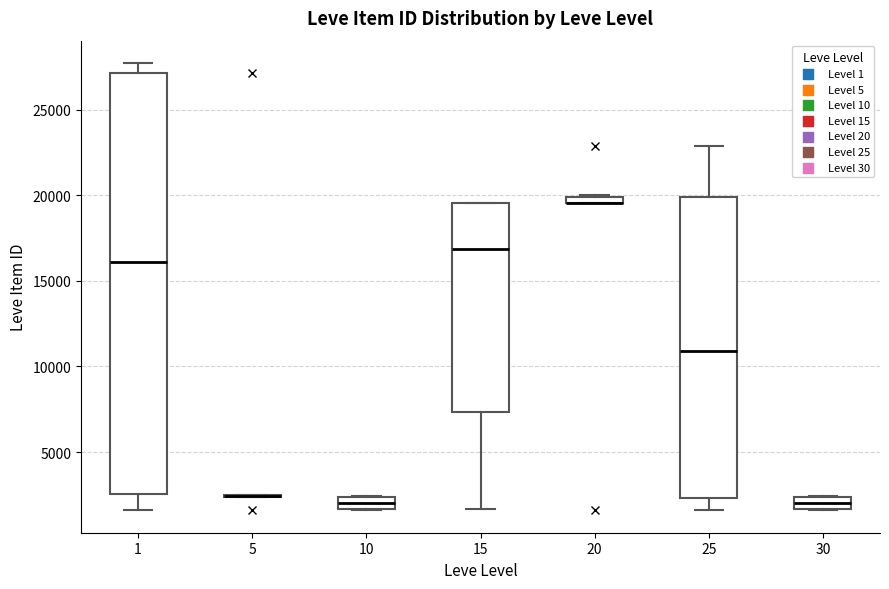

Where does the median line of the box at x = 30 sit on the y-axis? The values are not printed on the chart, so give them approximately, as read against the axis.

2000